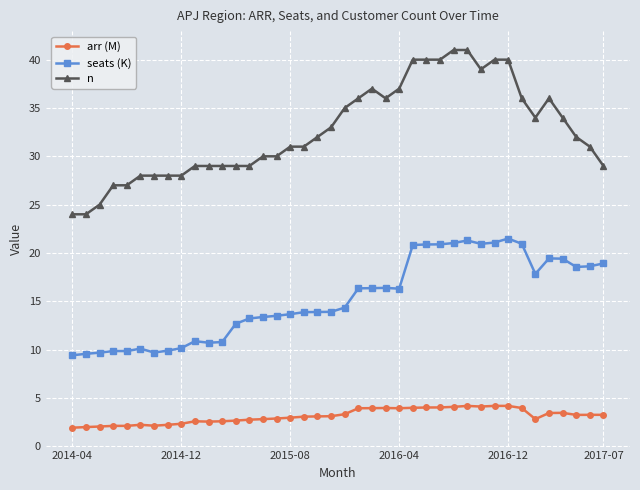

Which series has the largest total across all categories?

n